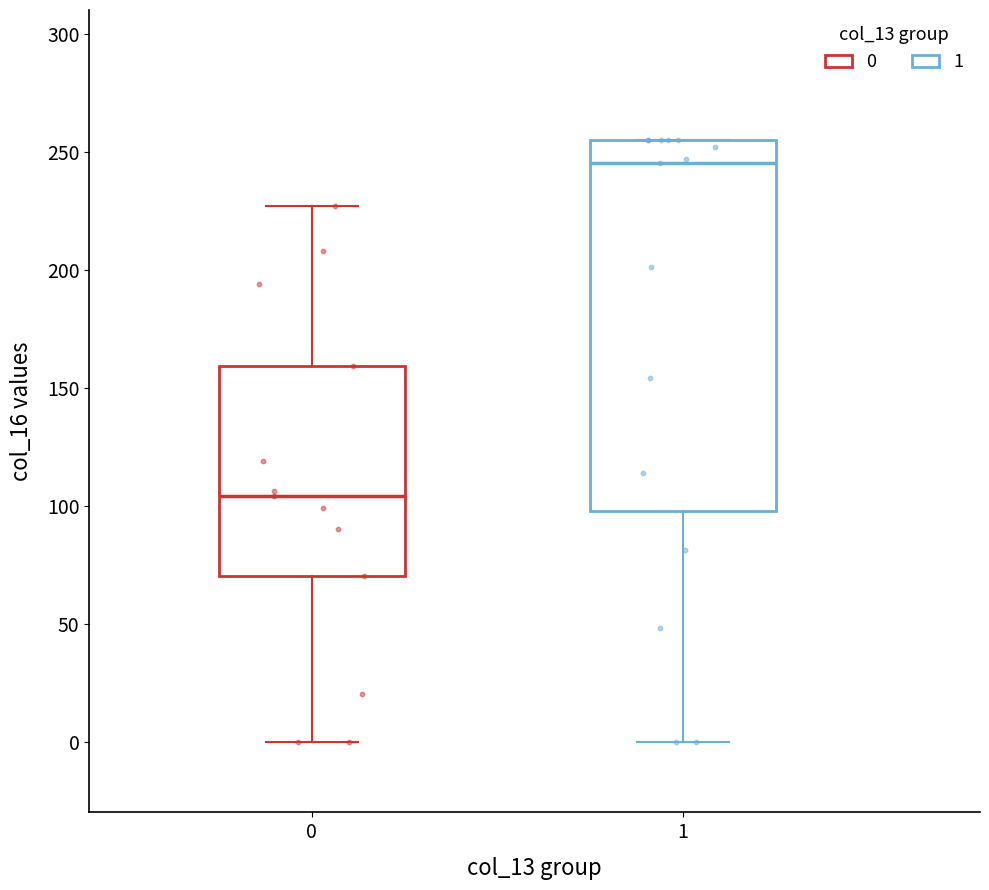

Where does the upper whisker of the box at x = 0 end on the y-axis? The values are not printed on the chart, so give them approximately, as read against the axis.

225